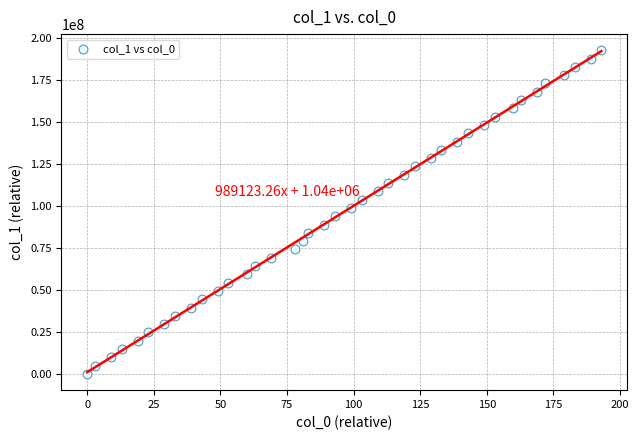

What is the range of X values (max minus min)?

193